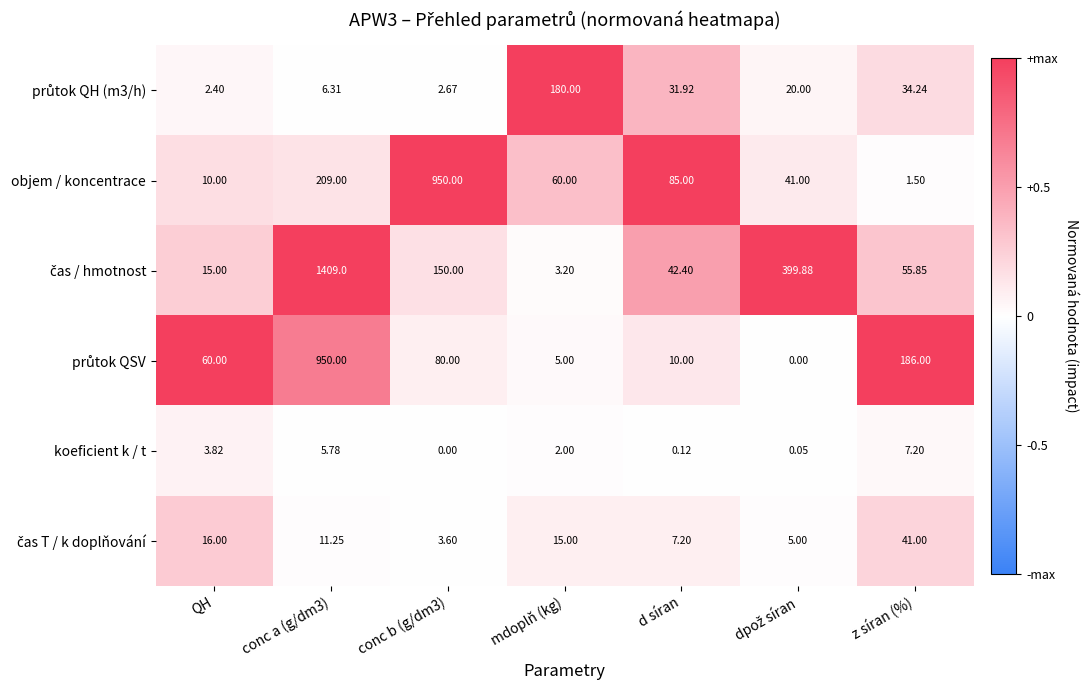

How many data points does each series have?

7